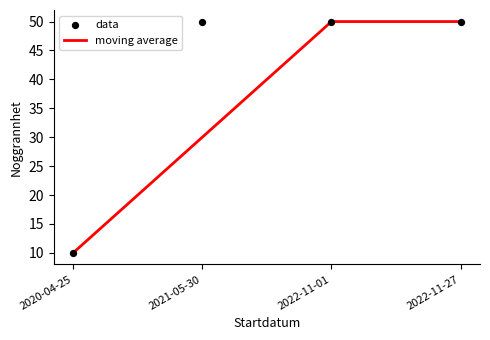

What are all the series names shown in the legend?

moving average, data